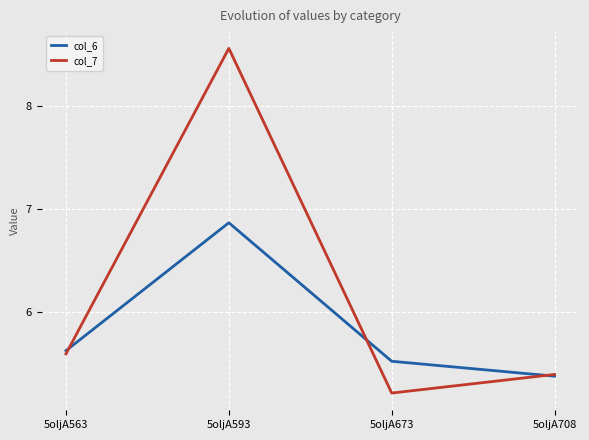

Count the col_6 values in the range 5 to 6.

3